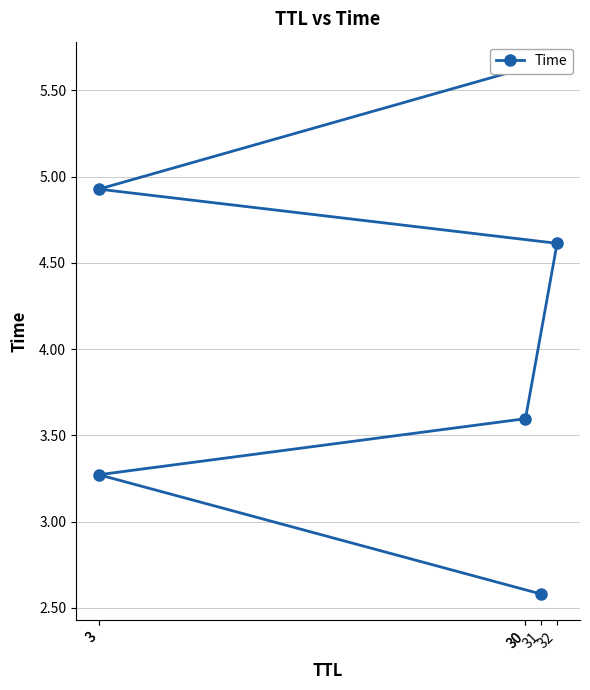

Which has a higher value, 30 or 3?

30